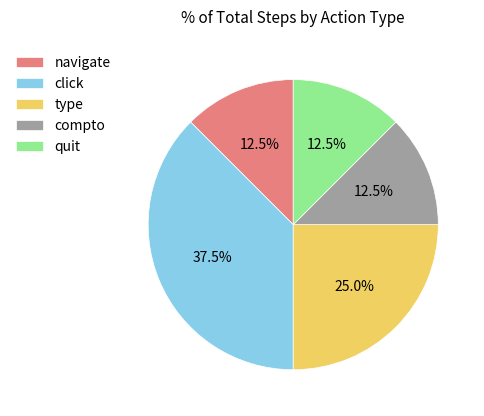

Approximately how many times larger is the value at quit compared to navigate?

1.0